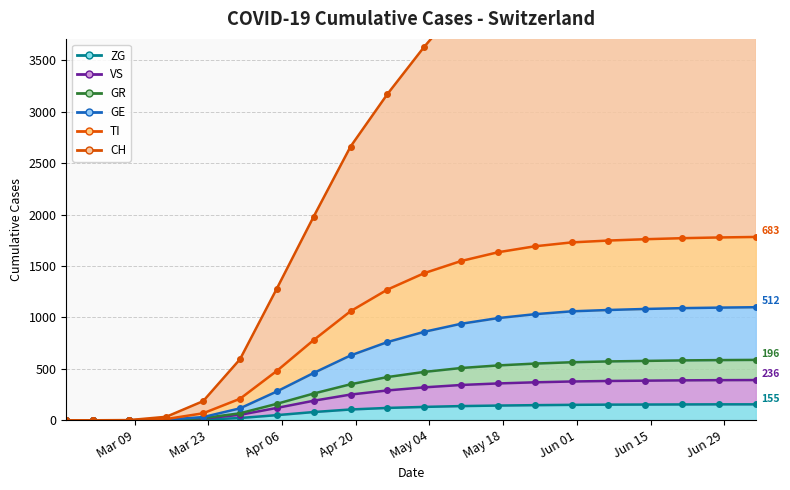

Which series has the largest range (max minus min)?

CH